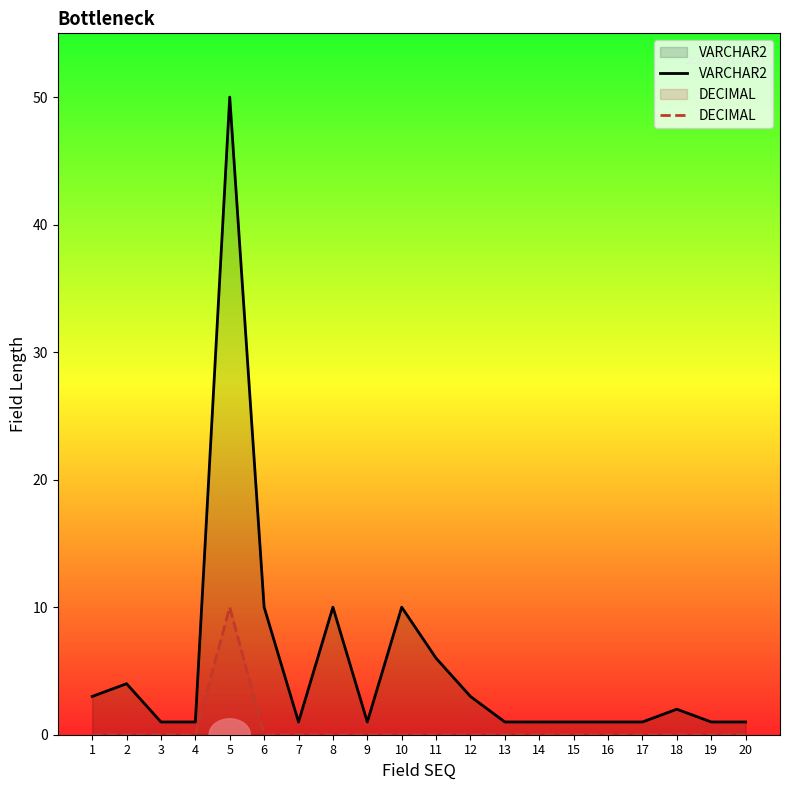

Between 18 and 15, which is larger?

18